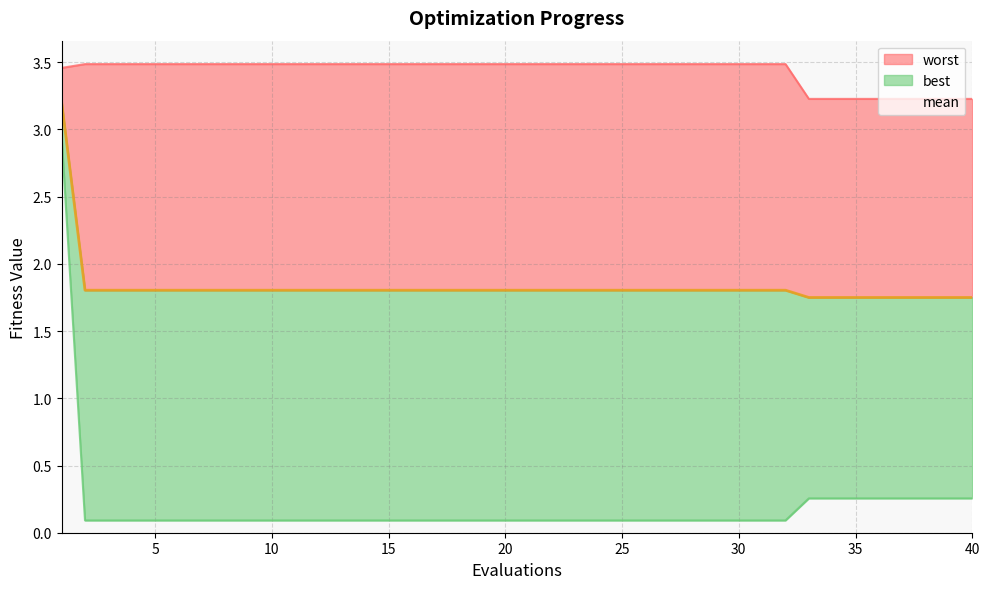

True or false: best and mean cross at least once.

False